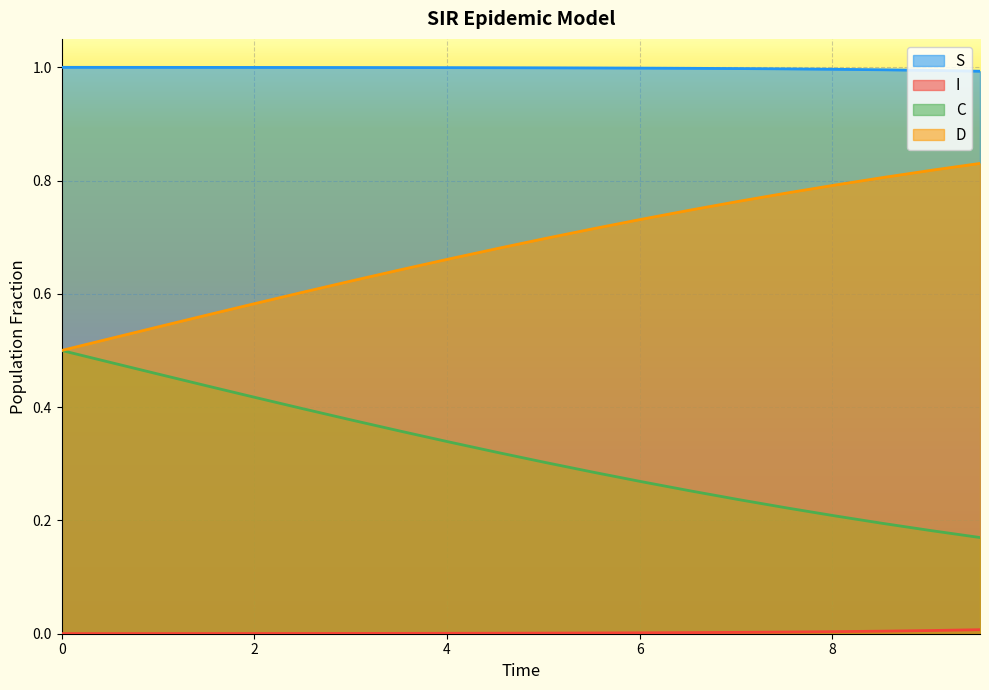

At 19, list the series in order from largest to smallest.

S, D, C, I